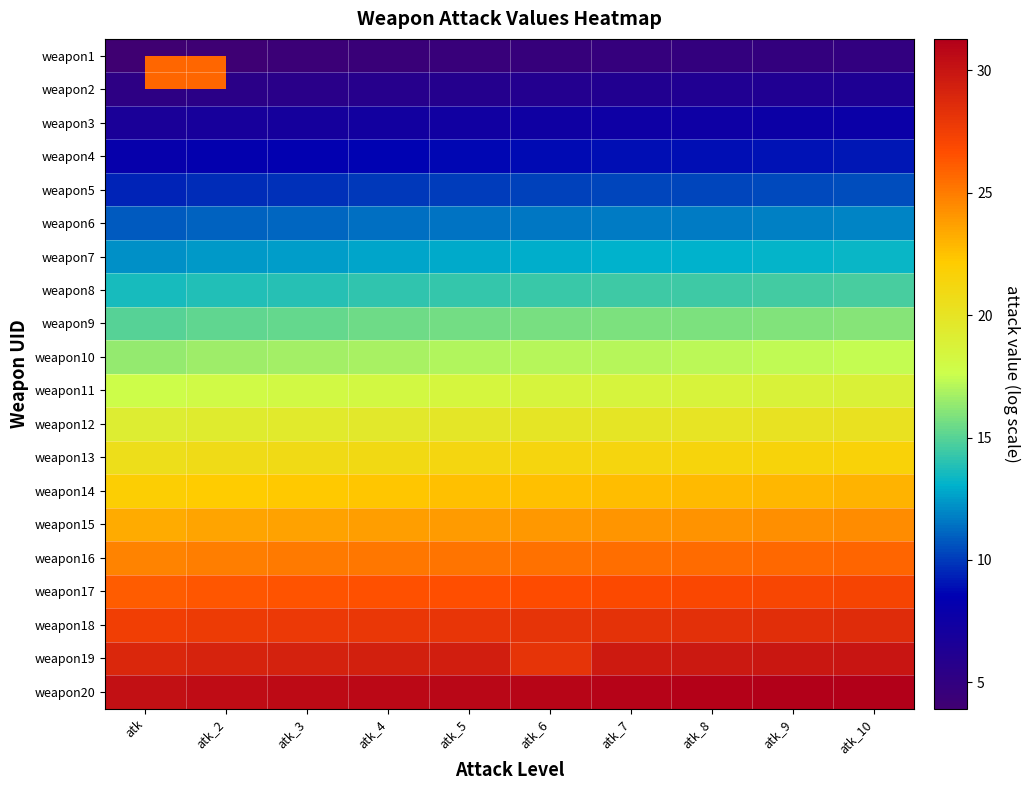

Rank the series at atk_4 from highest to lowest value.

weapon20, weapon19, weapon18, weapon17, weapon16, weapon15, weapon14, weapon13, weapon12, weapon11, weapon10, weapon9, weapon8, weapon7, weapon6, weapon5, weapon4, weapon3, weapon2, weapon1